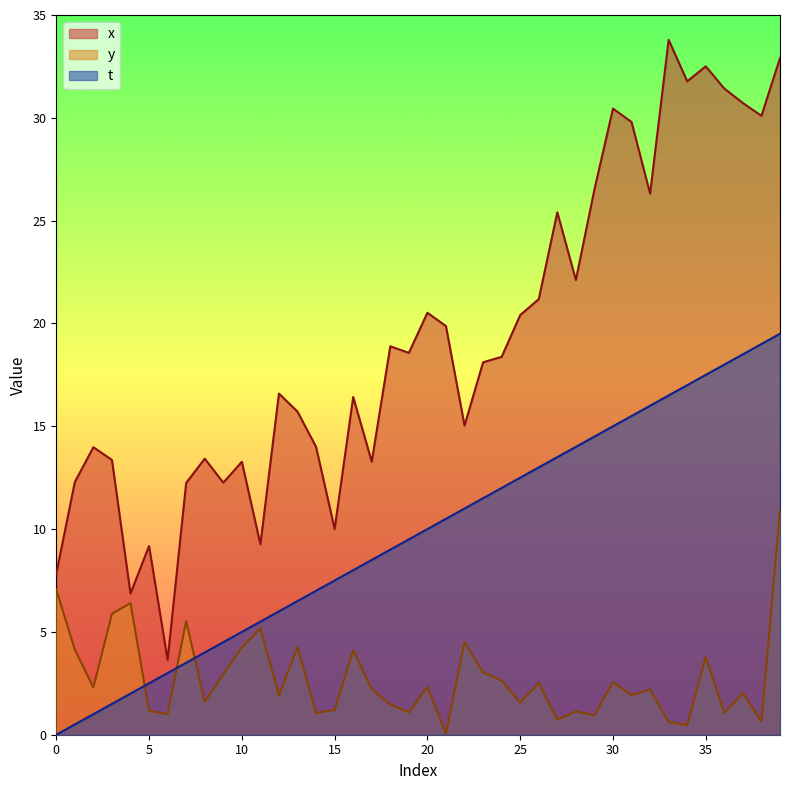

What is the sum of all t values?

390.0